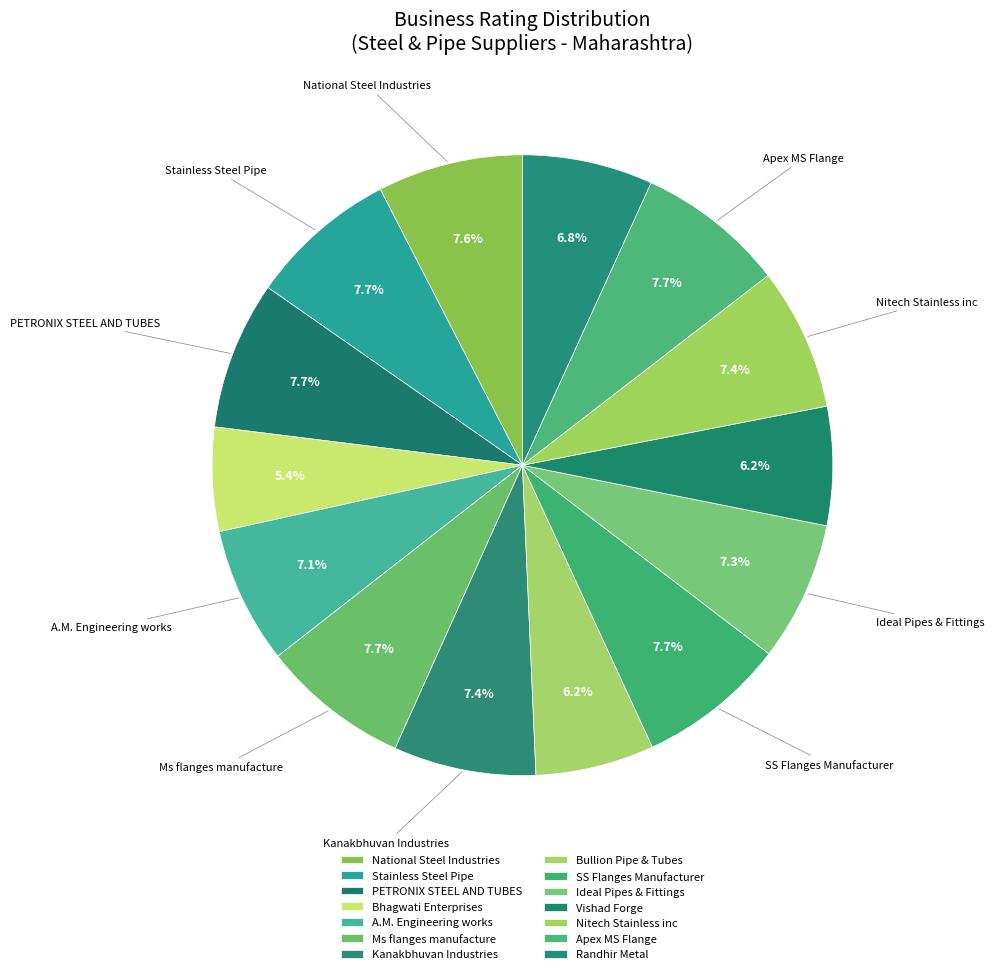

How many slices are in this pie chart?

14